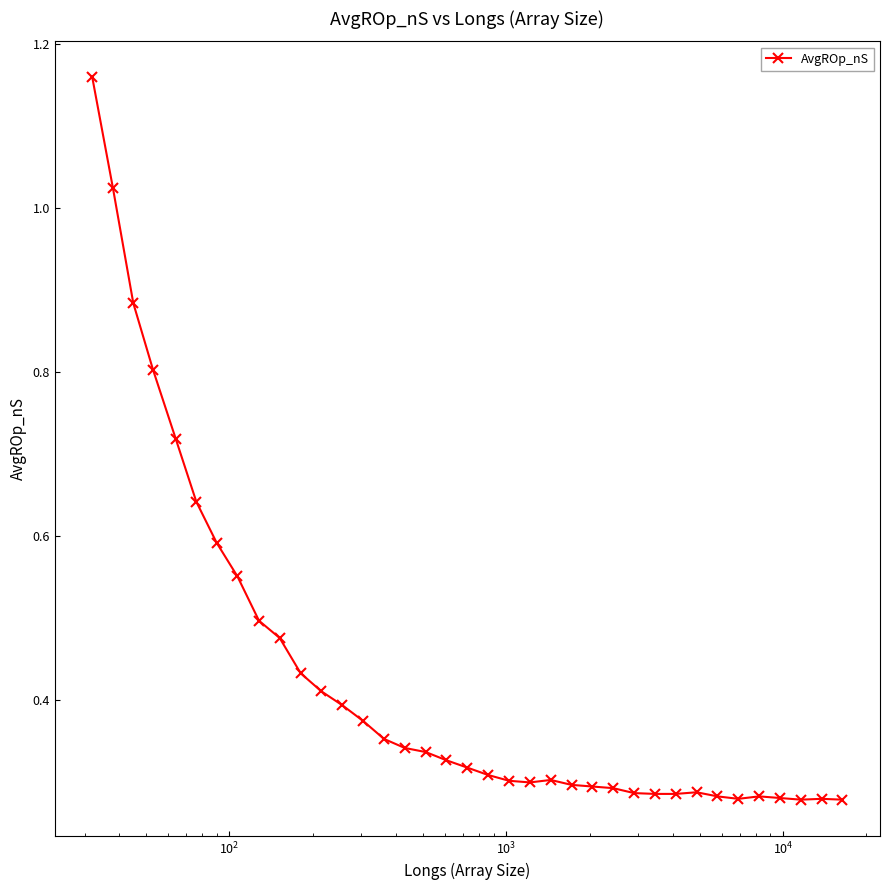

What is the sum of all values?

15.8